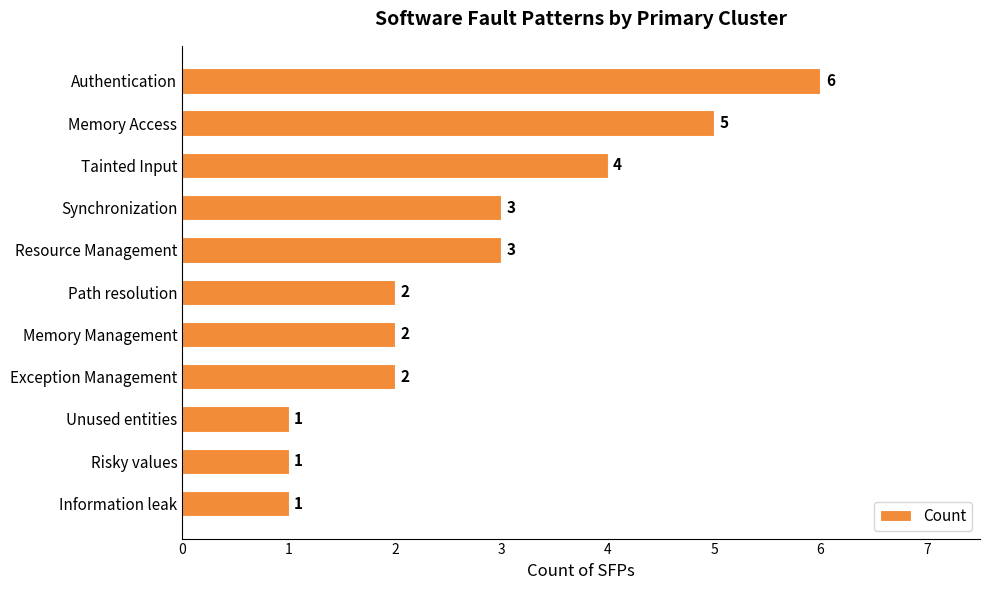

Is it true that the value at Exception Management is 2?

True